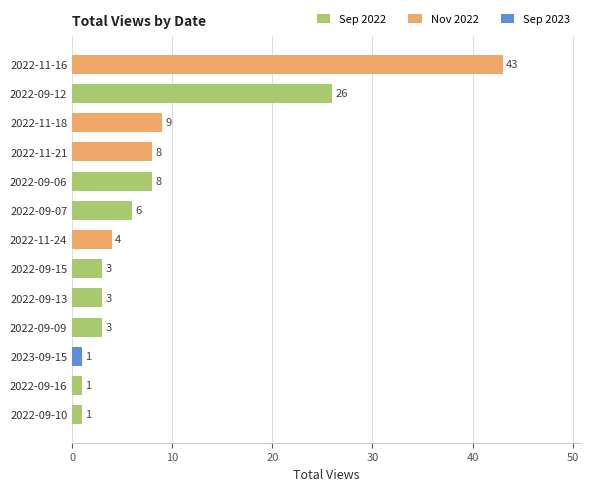

What is the difference between the second highest and minimum values?

25